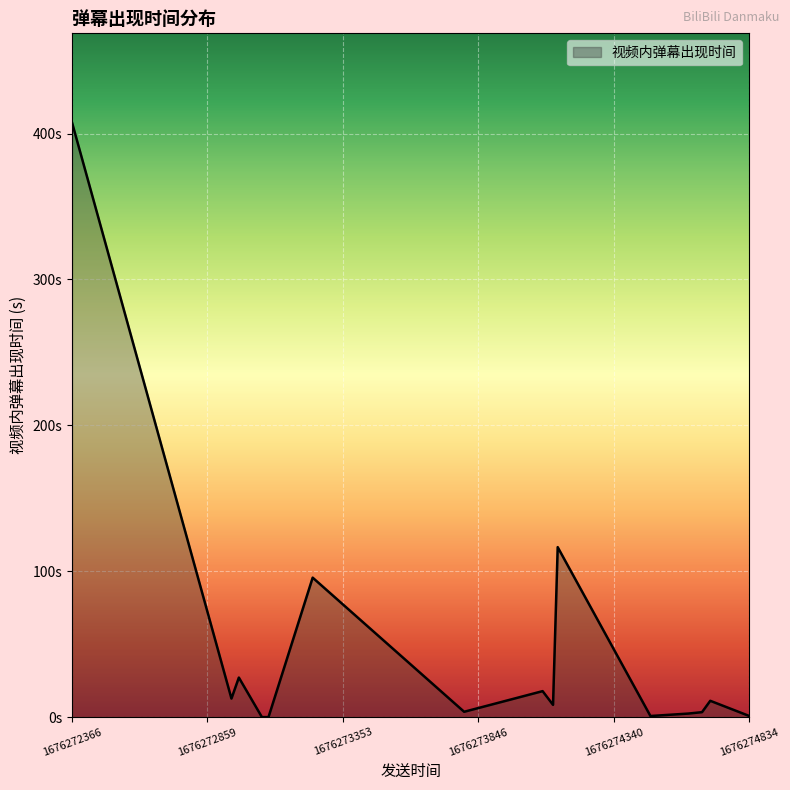

At which category does the chart reach its minimum across all series?

1676273082